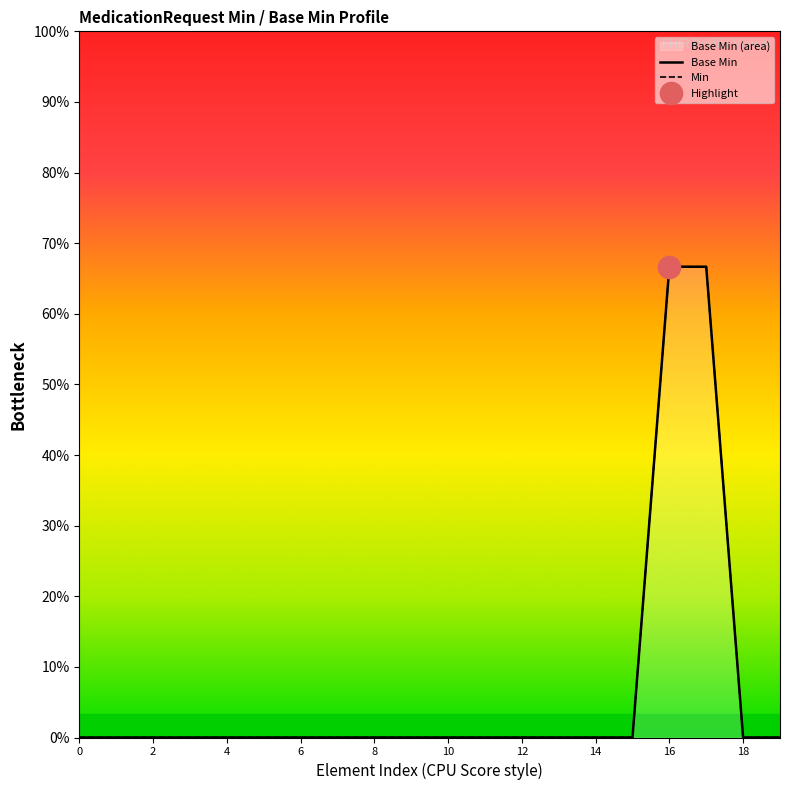

True or false: Min and Base Min intersect in this chart.

False